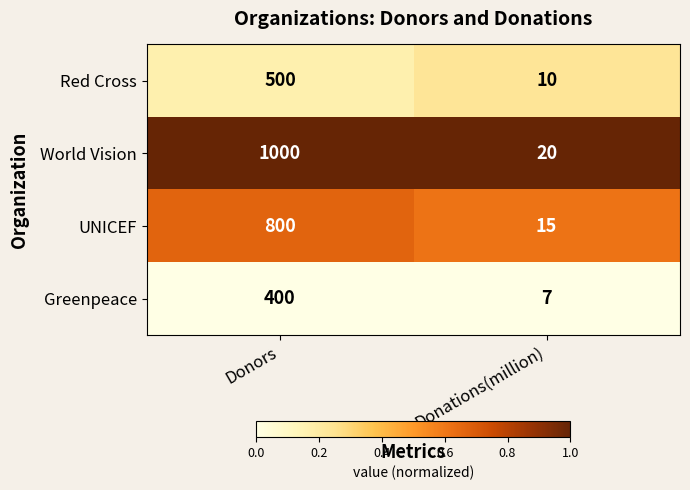

Read the World Vision value at Donations(million).

20